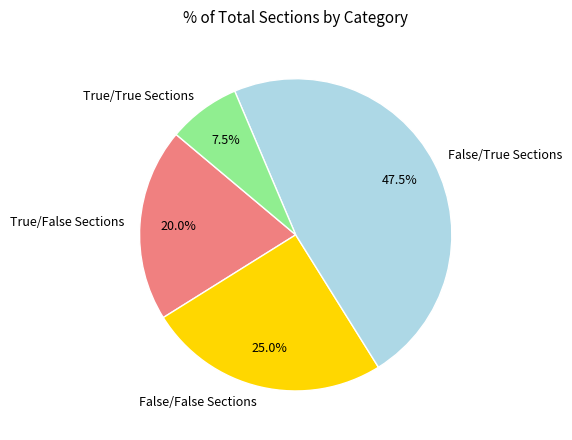

Is there a majority slice in this chart?

No